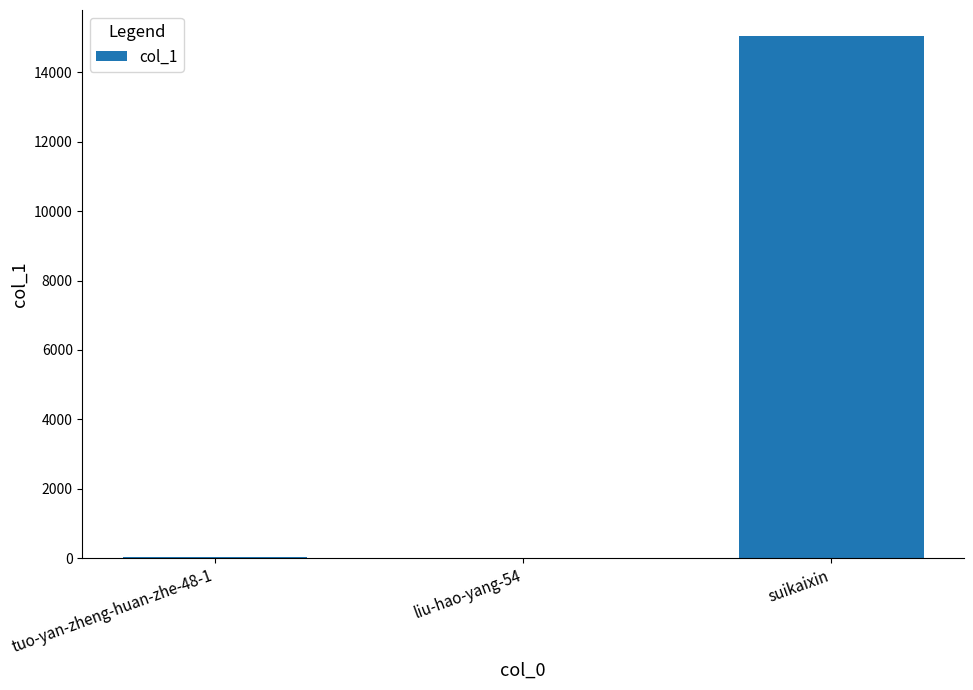

Between tuo-yan-zheng-huan-zhe-48-1 and suikaixin, which is larger?

suikaixin